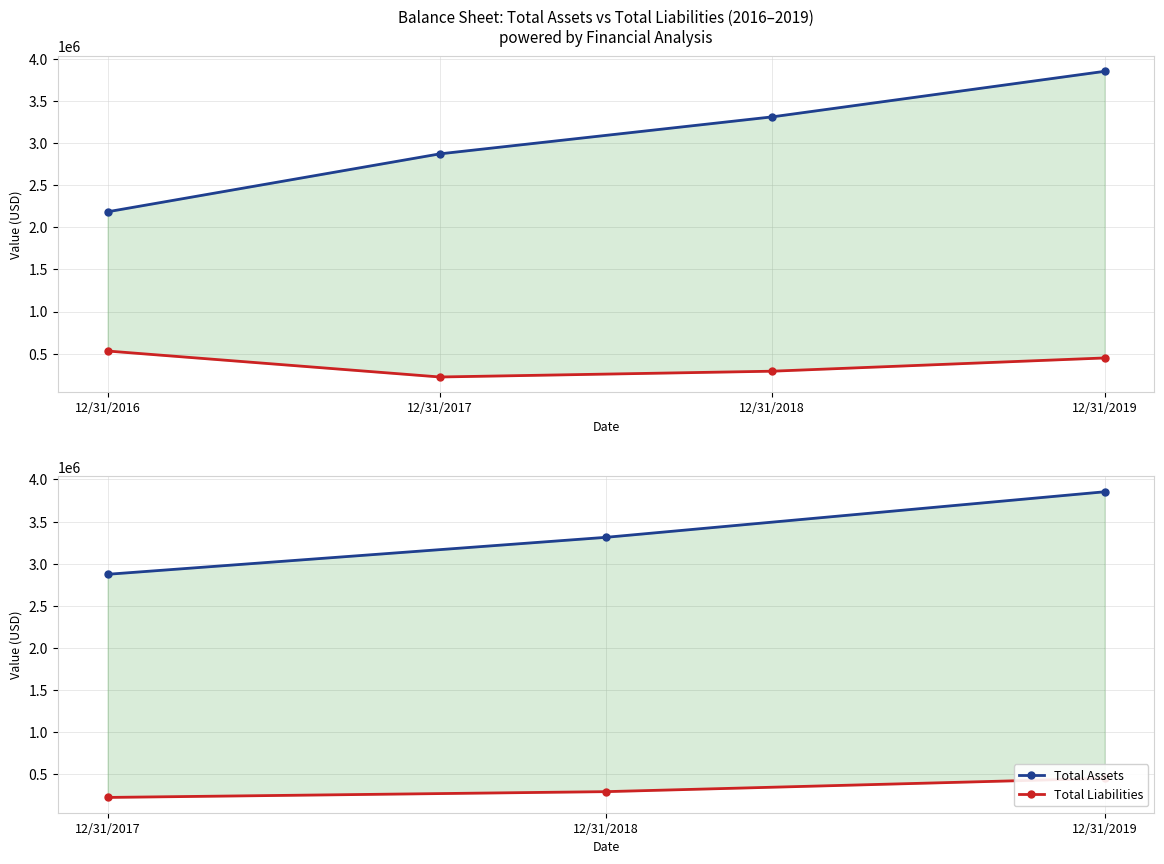

What is the value of the Total Liabilities point at the 3rd from the left?

448393